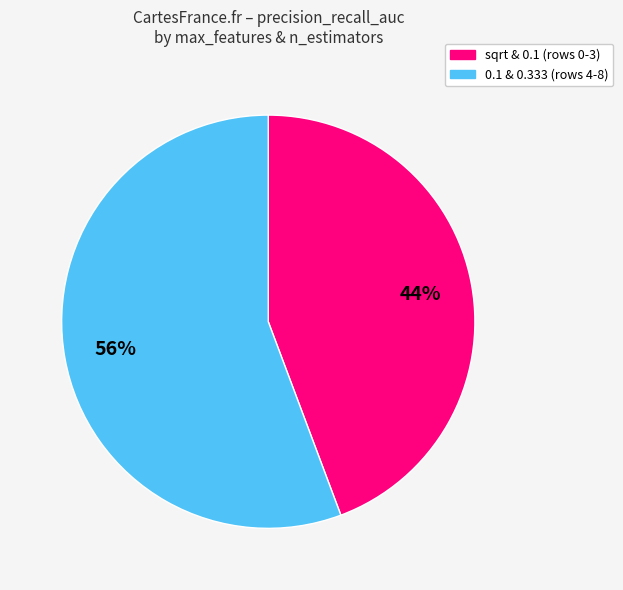

To the nearest percent, what is the average slice percentage?

50%